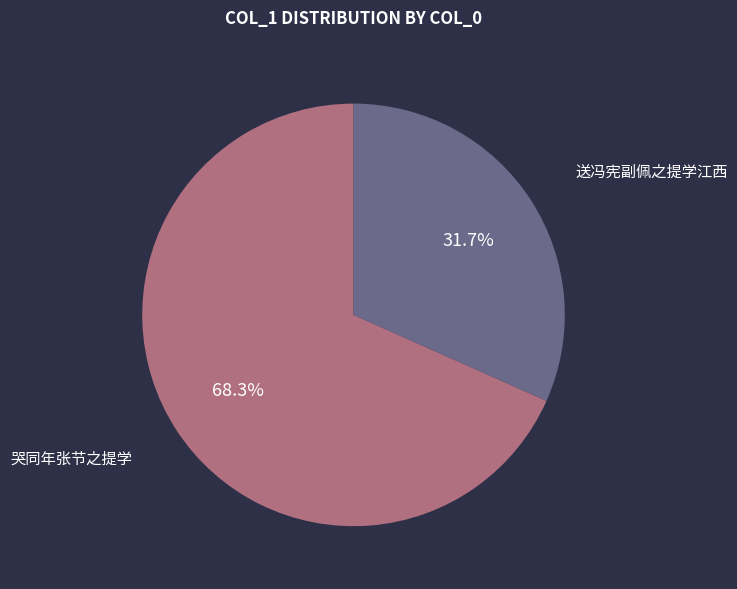

Does any single category account for the majority?

Yes